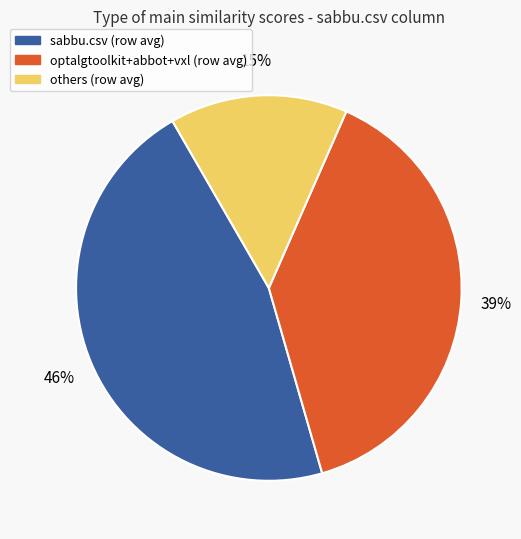

To the nearest percent, what is the average slice percentage?

33%